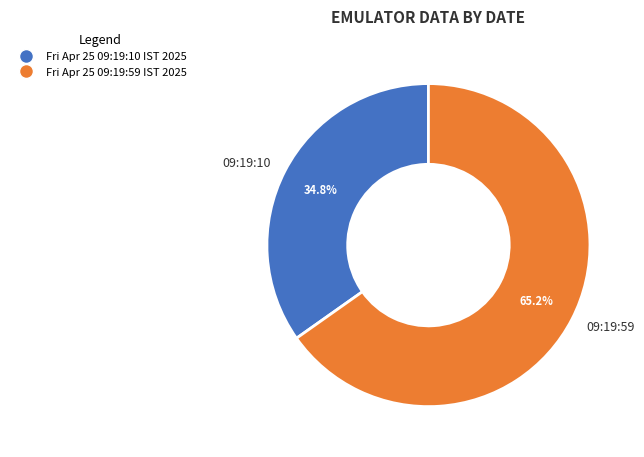

Is 09:19:10 the majority of the pie?

No